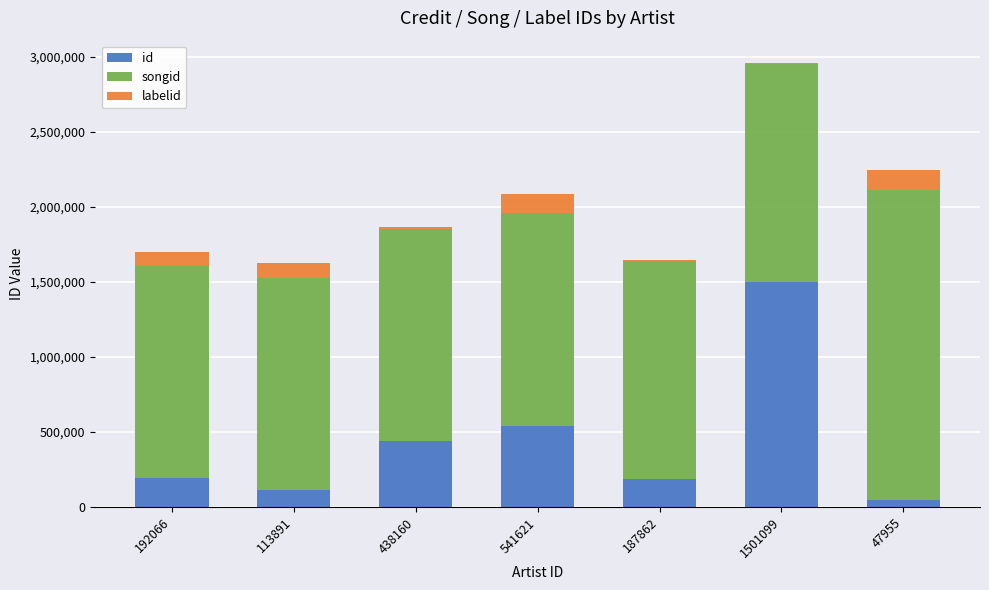

What is the sum of all id values?

3022654